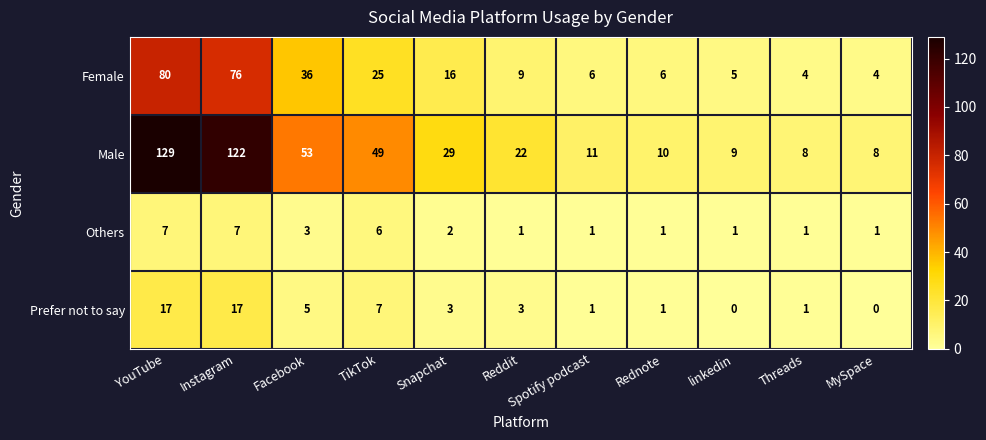

Is it true that Others equals 1 at Rednote?

True